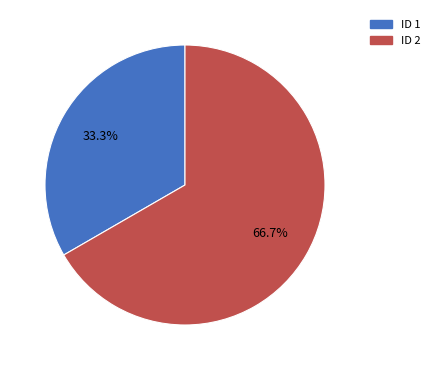

Is there a majority slice in this chart?

Yes